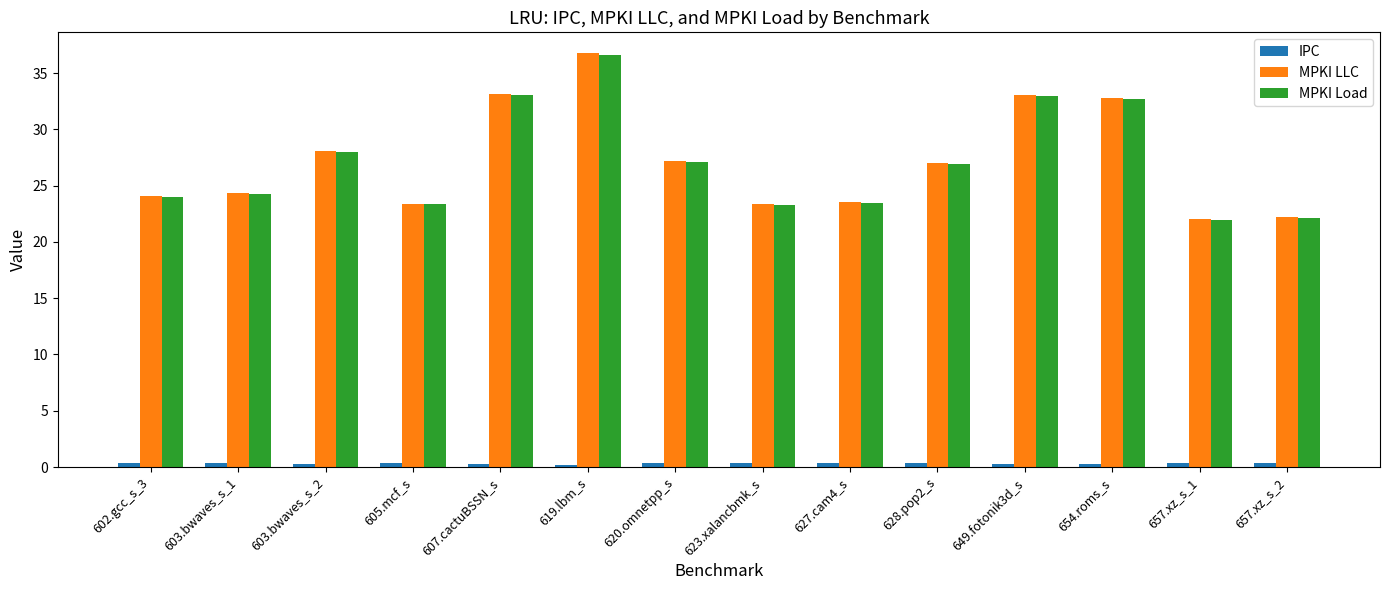

At which label does MPKI LLC first exceed 26?

603.bwaves_s_2